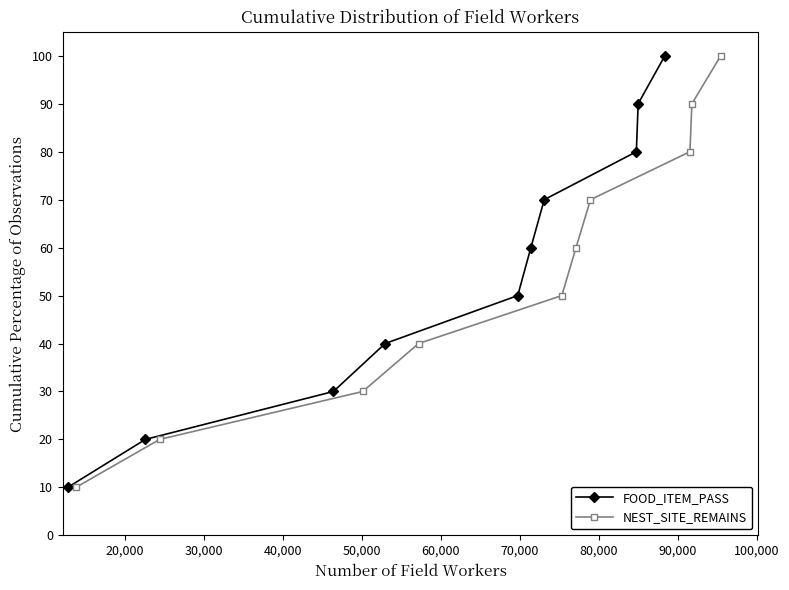

Reading left to right, what are all the values shown in this chart?

FOOD_ITEM_PASS: 10	20	30	40	50	60	70	80	90	100
NEST_SITE_REMAINS: 10	20	30	40	50	60	70	80	90	100